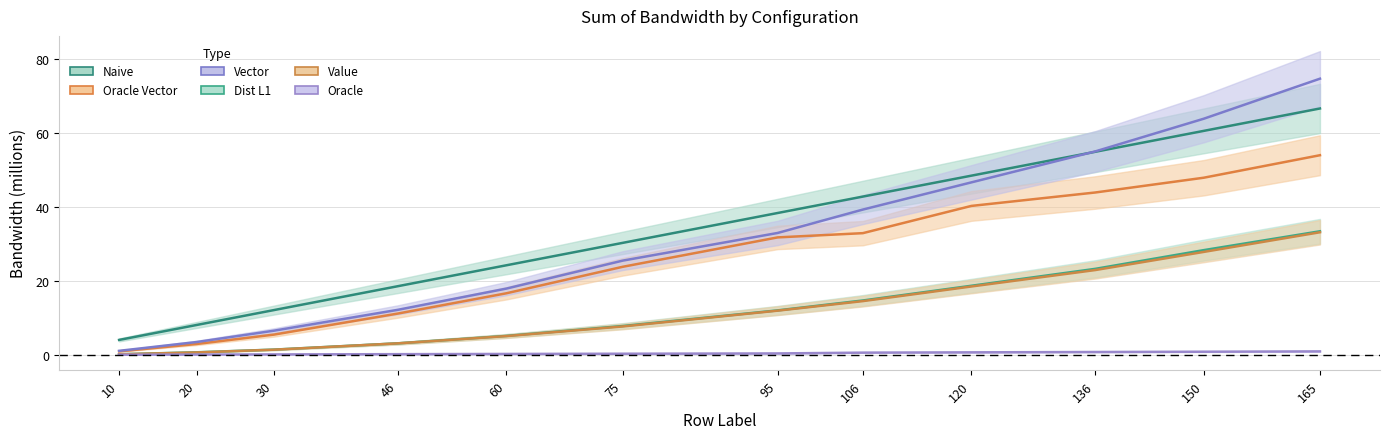

Reading left to right, transcribe all the data shown in this chart.

Naive: 10=4.0	20=8.1	30=12.1	46=18.6	60=24.2	75=30.3	95=38.4	106=42.8	120=48.5	136=54.9	150=60.6	165=66.7
Oracle Vector: 10=0.9	20=2.9	30=5.5	46=11.2	60=16.7	75=23.8	95=31.8	106=32.9	120=40.3	136=43.9	150=47.9	165=54.0
Vector: 10=1.1	20=3.5	30=6.5	46=12.2	60=17.9	75=25.5	95=33.0	106=39.3	120=46.7	136=55.0	150=63.9	165=74.7
Dist L1: 10=0.2	20=0.7	30=1.4	46=3.1	60=5.1	75=7.8	95=12.0	106=14.7	120=18.7	136=23.3	150=28.3	165=33.4
Value: 10=0.1	20=0.7	30=1.4	46=3.1	60=5.1	75=7.7	95=12.0	106=14.5	120=18.5	136=22.9	150=27.9	165=33.2
Oracle: 10=0.0	20=0.1	30=0.1	46=0.2	60=0.2	75=0.3	95=0.4	106=0.6	120=0.7	136=0.8	150=0.8	165=0.9